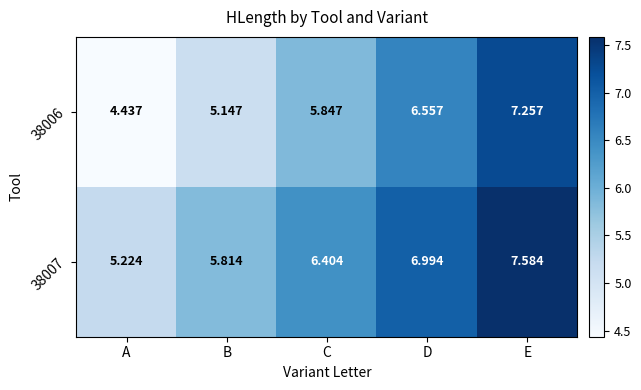

List the series in order of their peak value, highest first.

38007, 38006